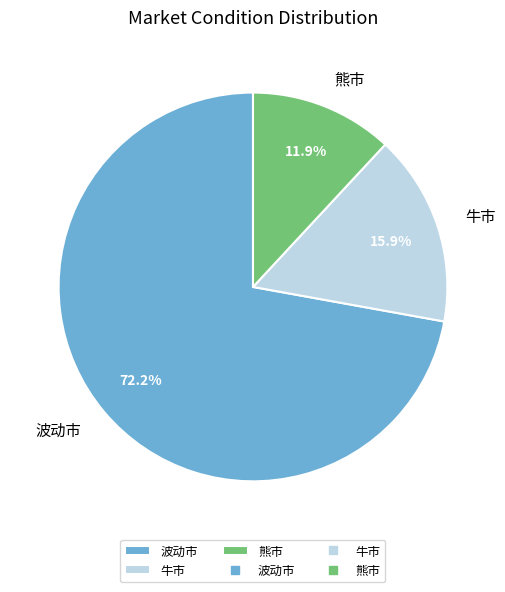

Which slice represents more than half of the pie?

波动市